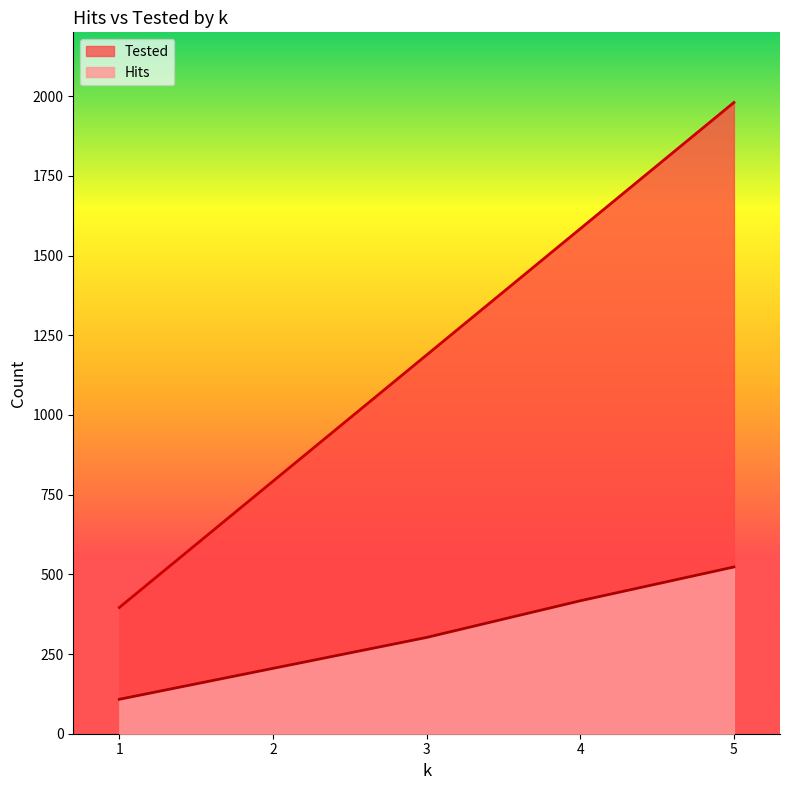

What is the sum of all Tested values?

5940